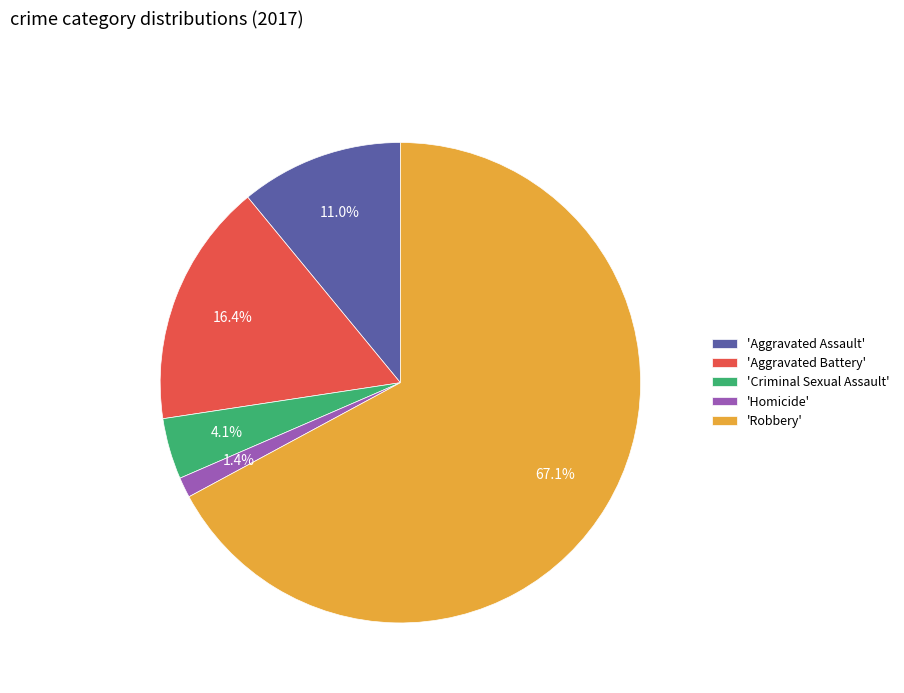

Approximately how many times larger is the value at 'Criminal Sexual Assault' compared to 'Aggravated Assault'?

0.4